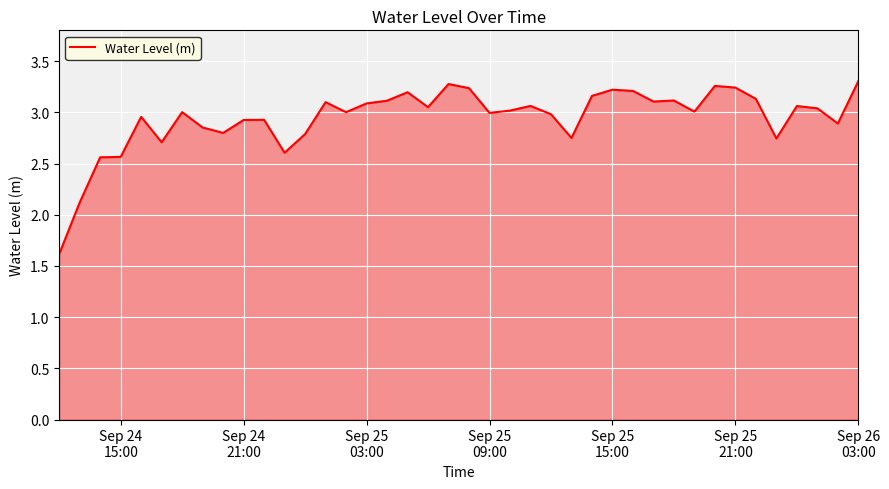

What is the smallest value displayed?

1.6